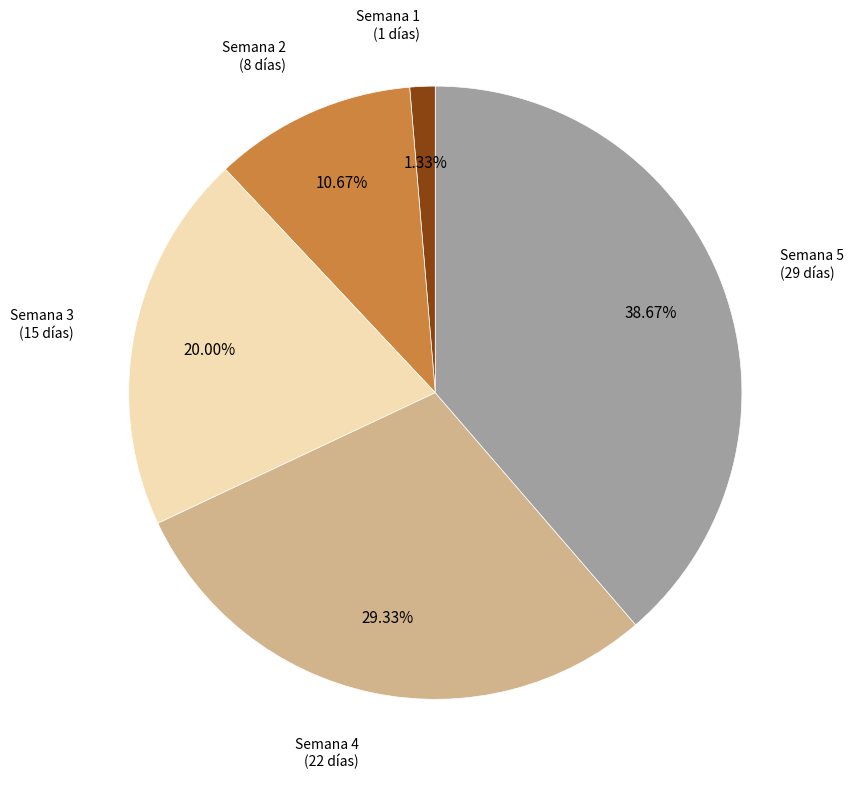

Does any single category account for the majority?

No